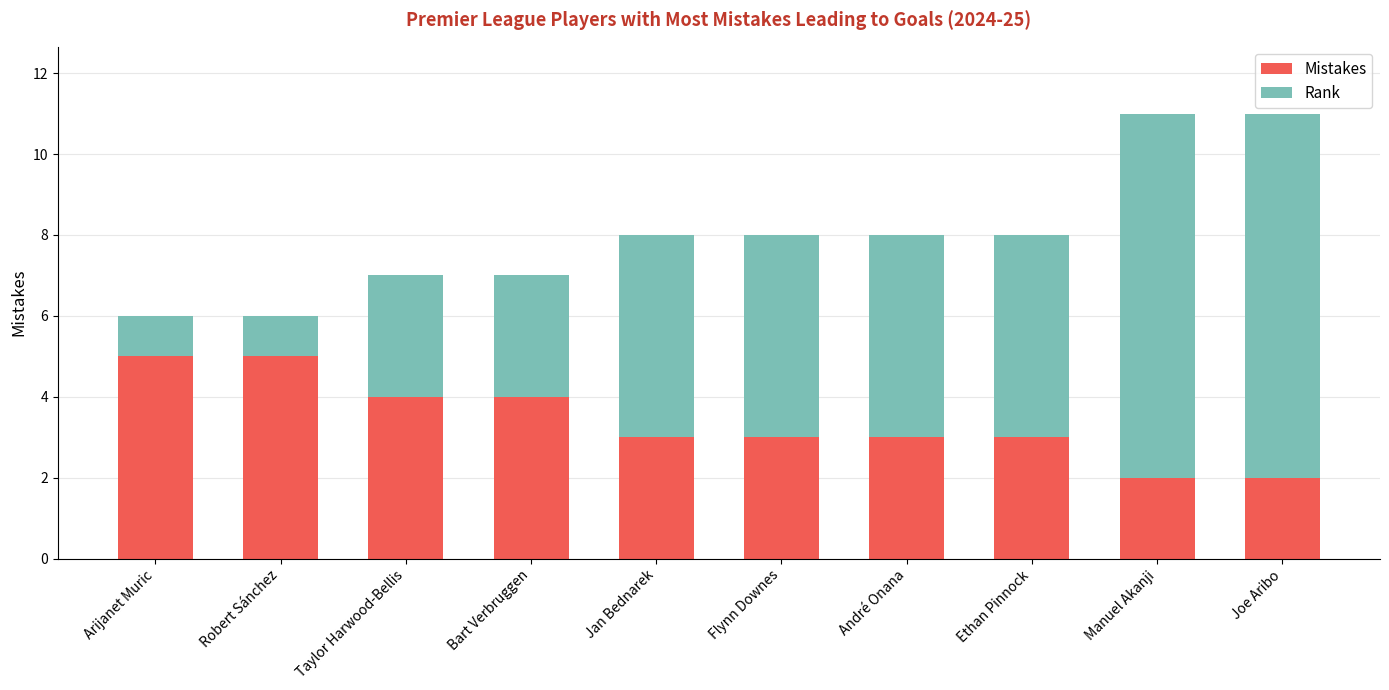

What is the maximum value for Mistakes?

5